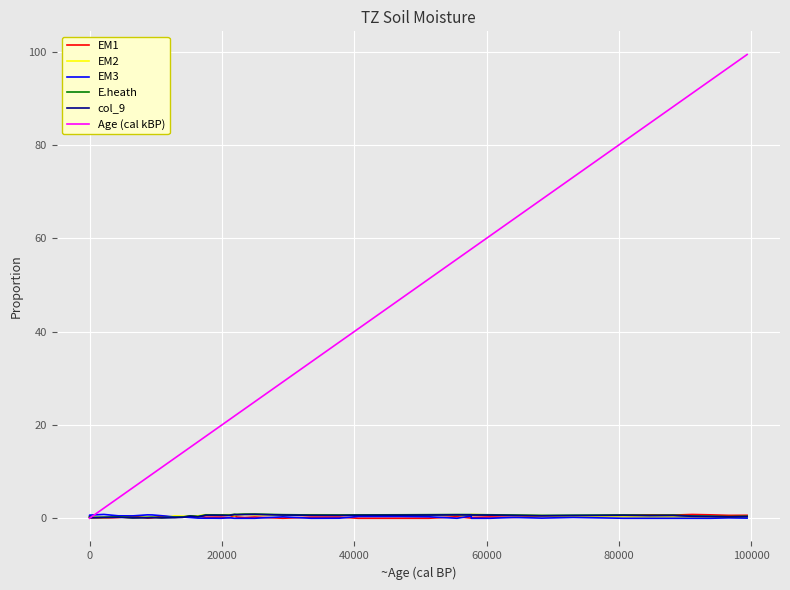

Which series has the largest total across all categories?

Age (cal kBP)